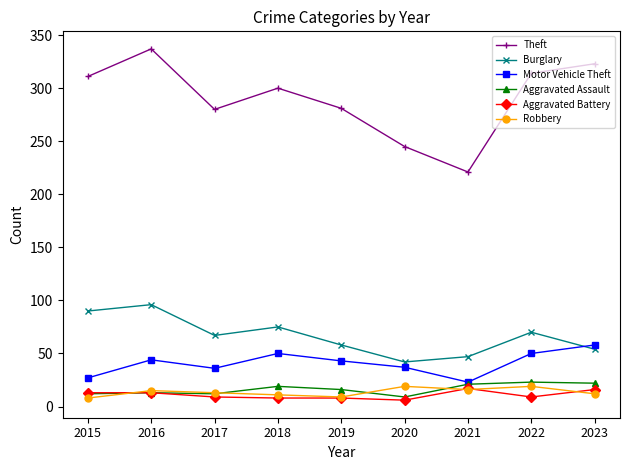

What is the minimum value for Aggravated Assault?

9